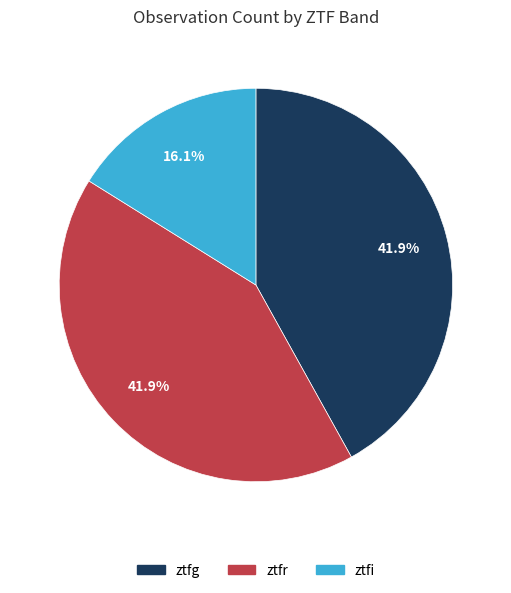

To the nearest percent, what is the average slice percentage?

33%